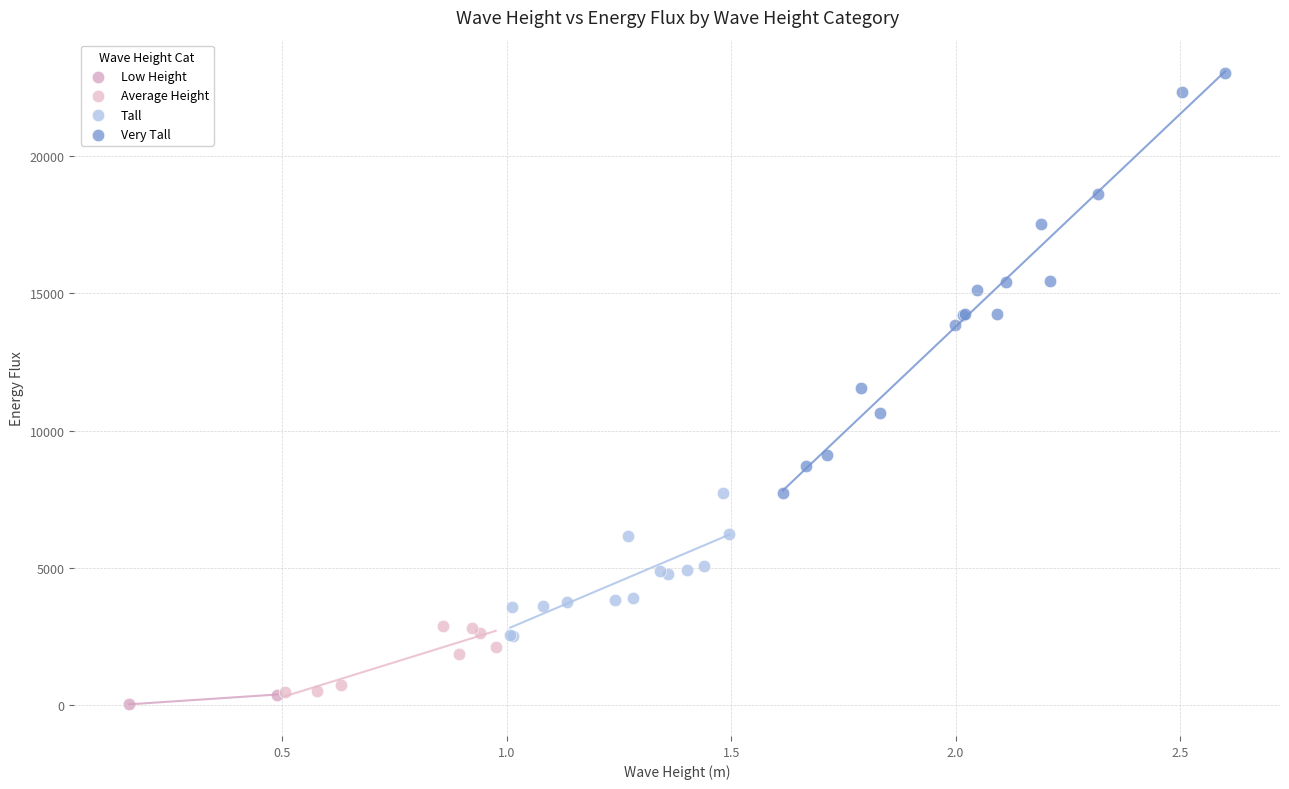

Which series contains the highest Y value?

Very Tall